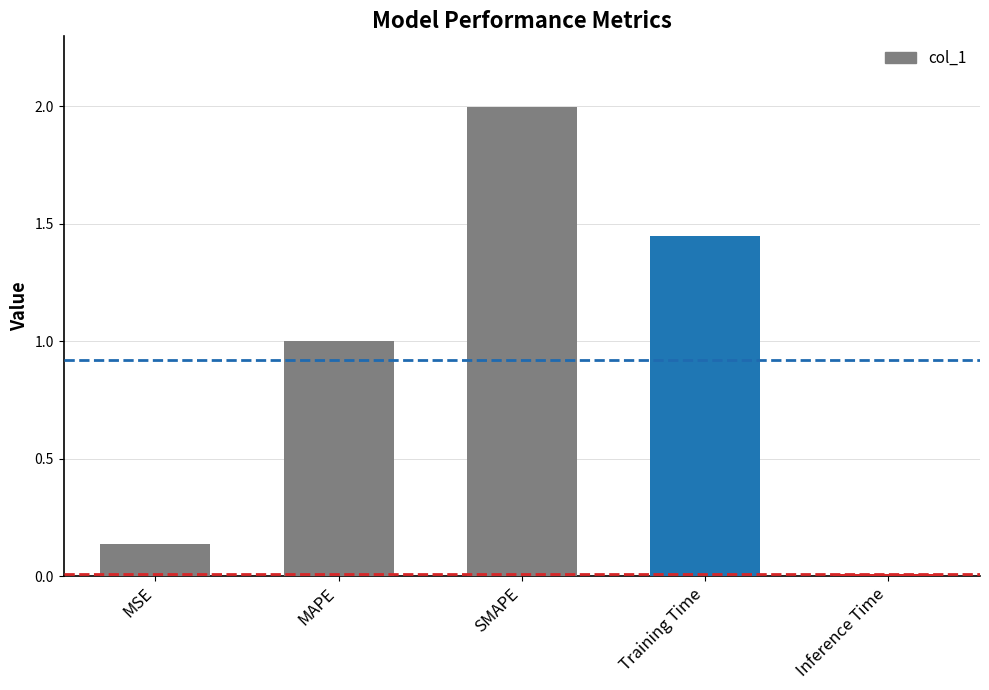

Where is the data nearest to the value 1?

MAPE